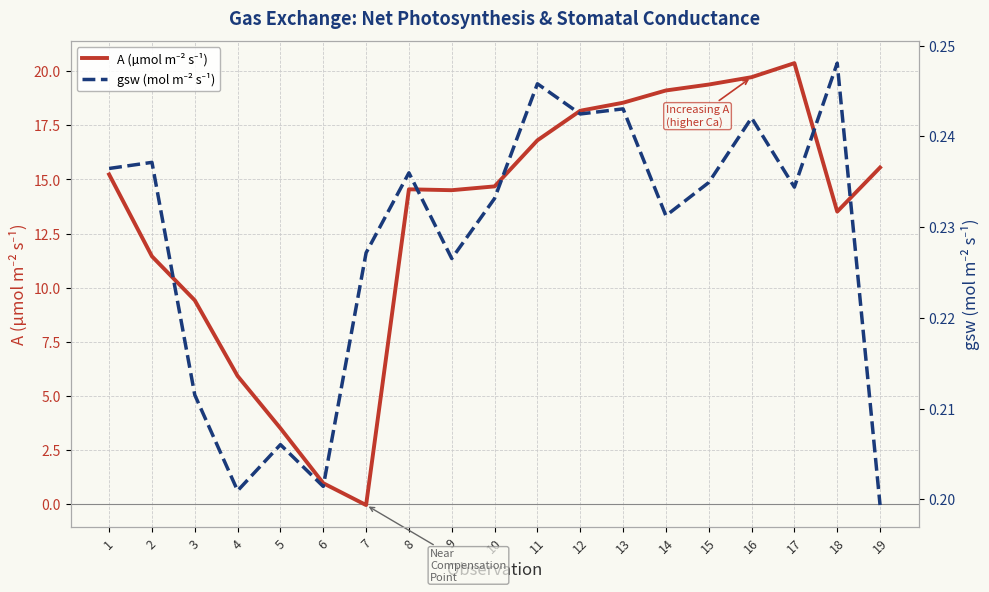

After their last crossing, which series has the higher values: gsw (mol m⁻² s⁻¹) or A (µmol m⁻² s⁻¹)?

A (µmol m⁻² s⁻¹)